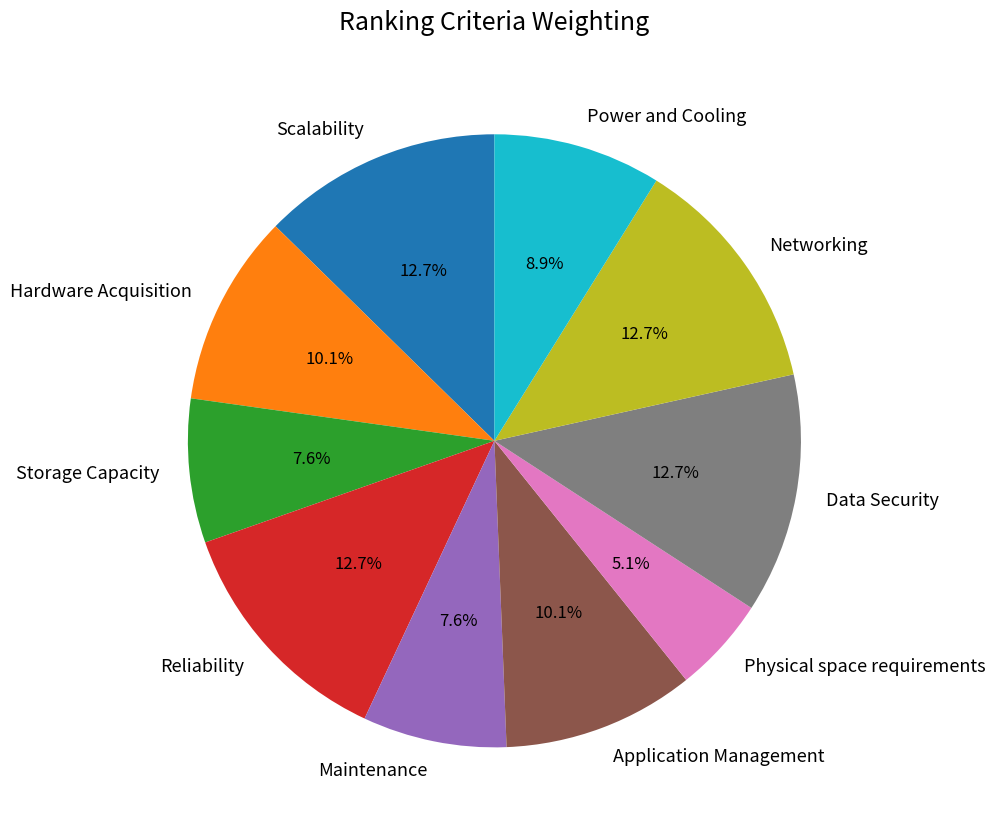

Is there any slice that represents more than half of the pie?

No